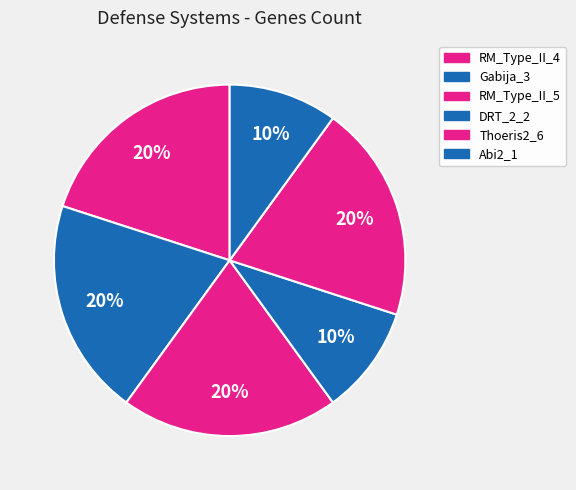

To the nearest percent, what is the difference between the largest and smallest slice percentages?

10%